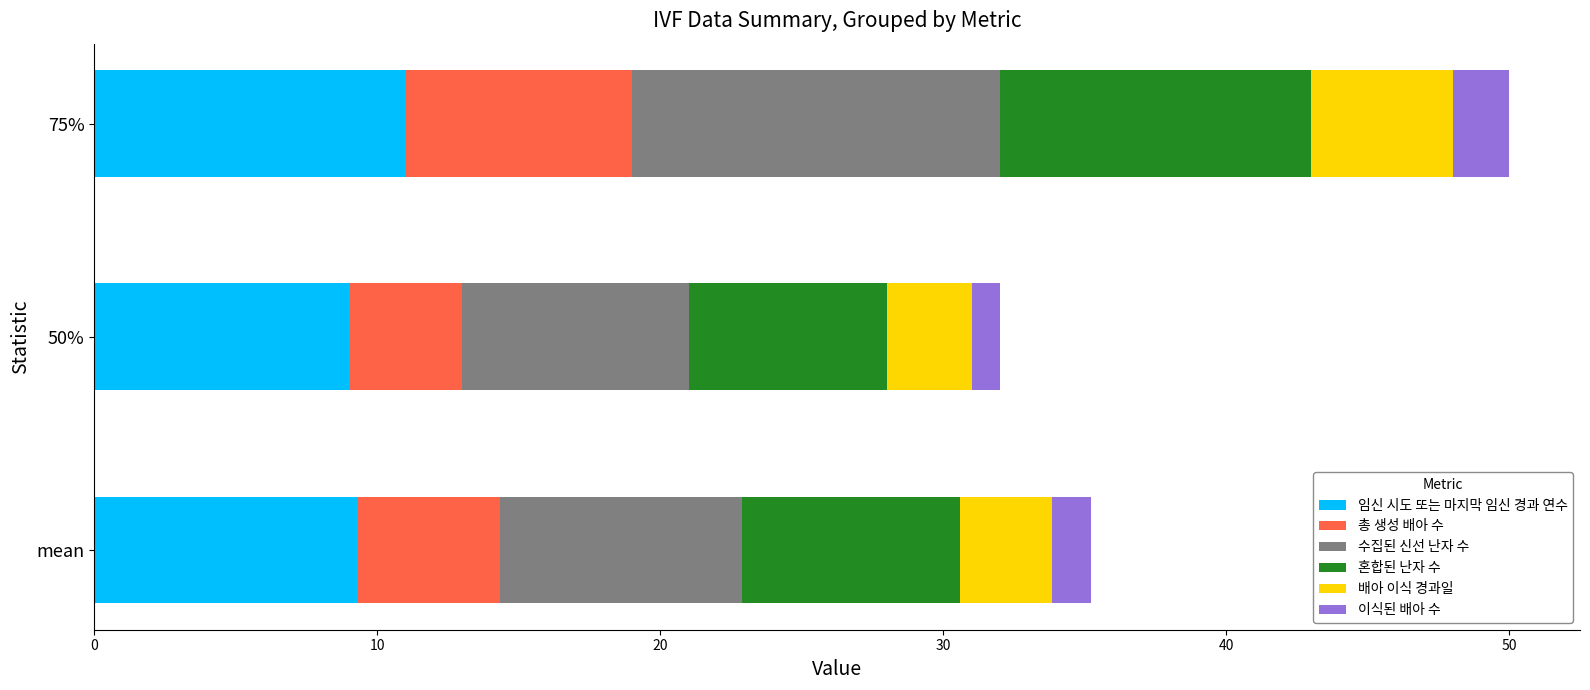

At which category is the sum across all series the highest?

75%